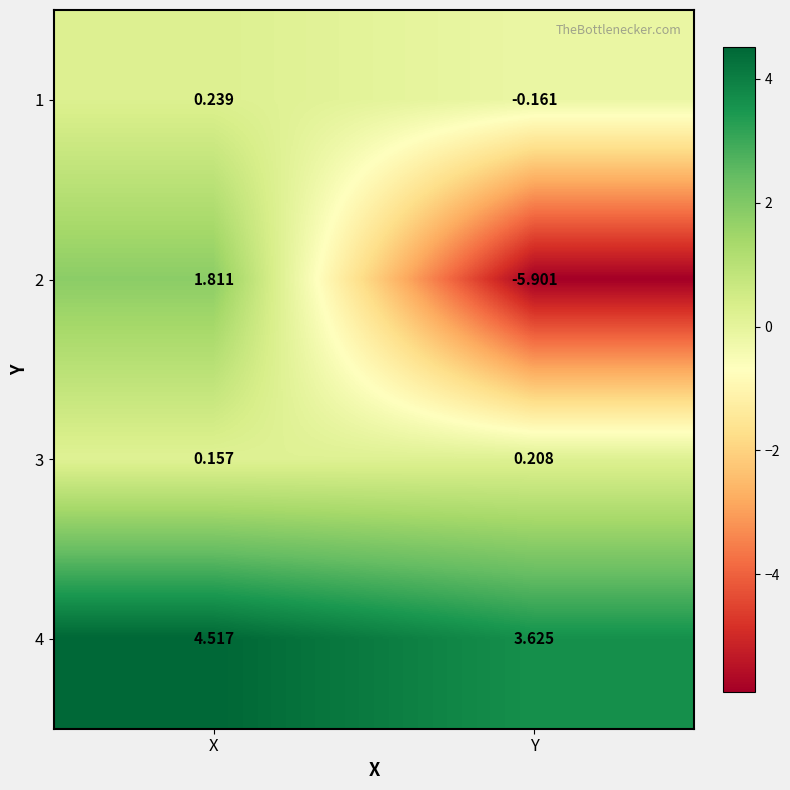

At which category is the sum across all series the highest?

X